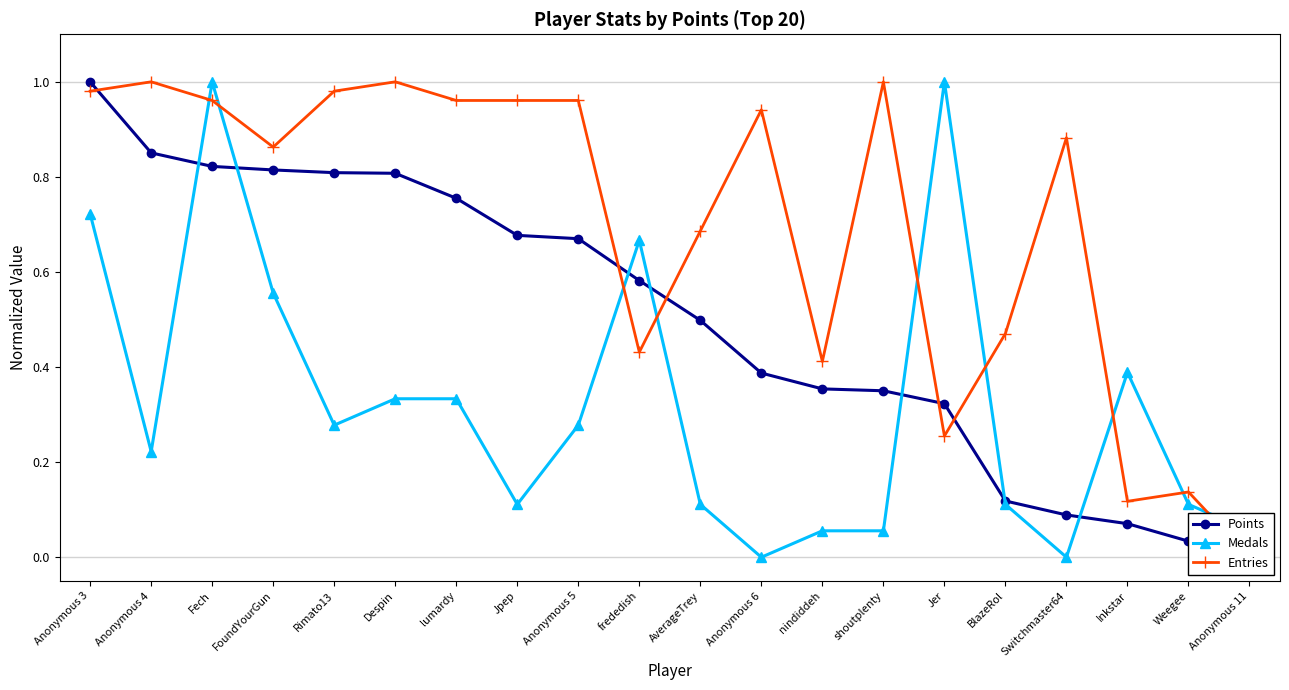

How many times do Medals and Points cross each other?

7